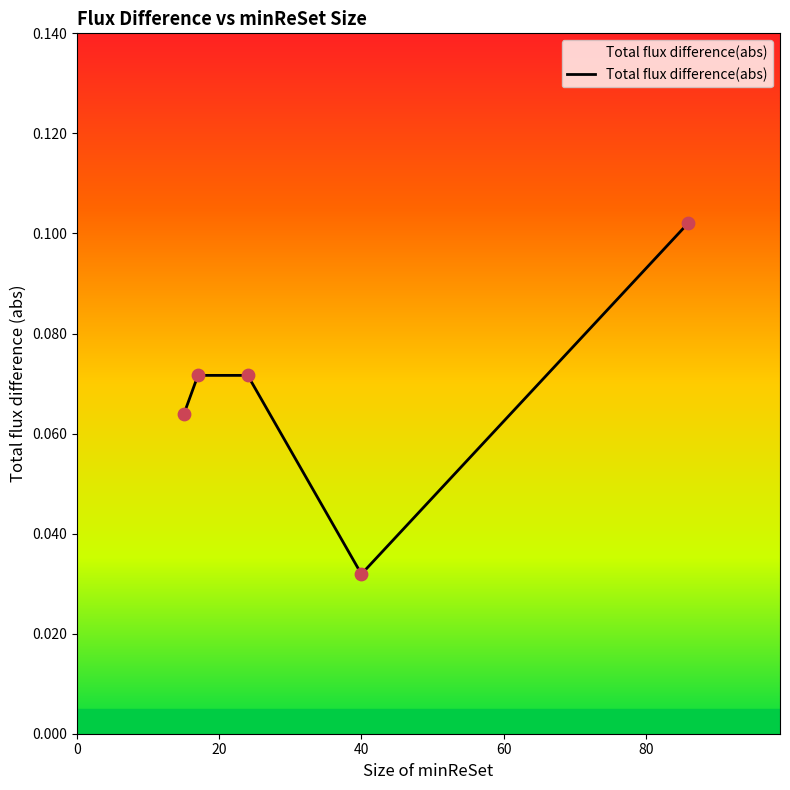

How many interior local valleys (lower than both neighbors) does the data have?

1